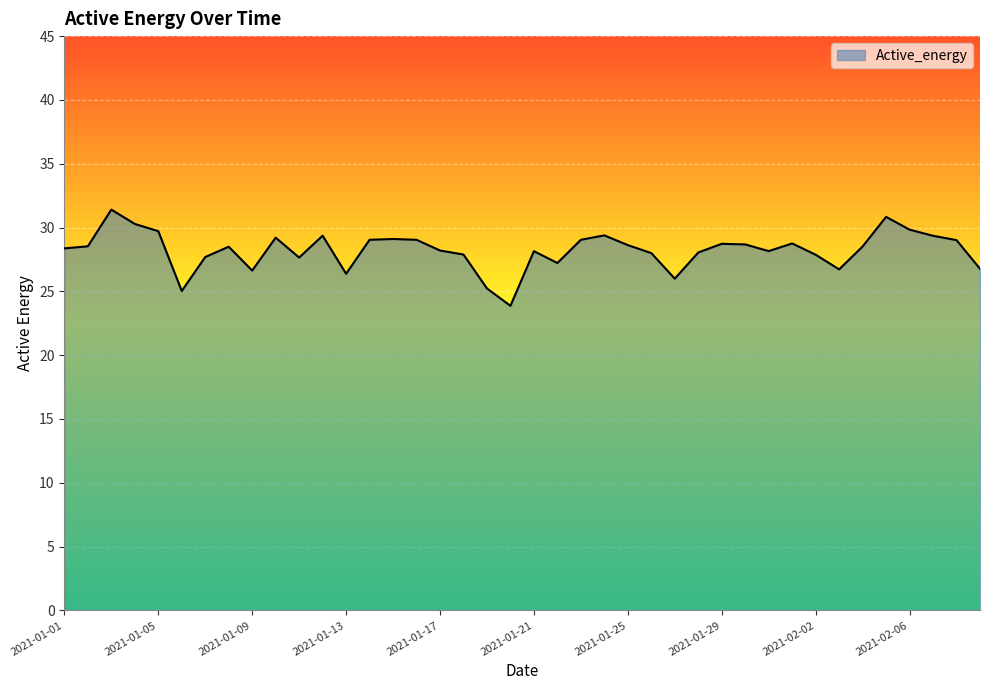

What is the maximum value shown in the chart?

31.4